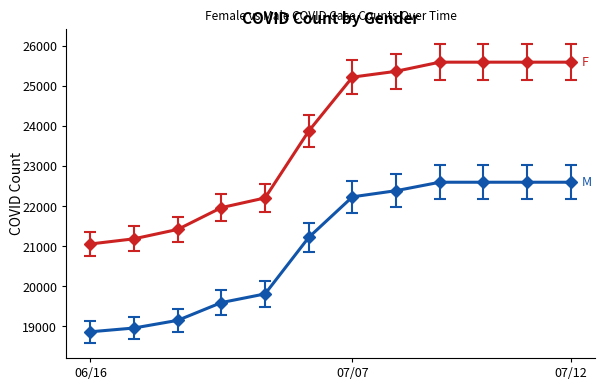

What is the minimum value shown in the chart?

18868